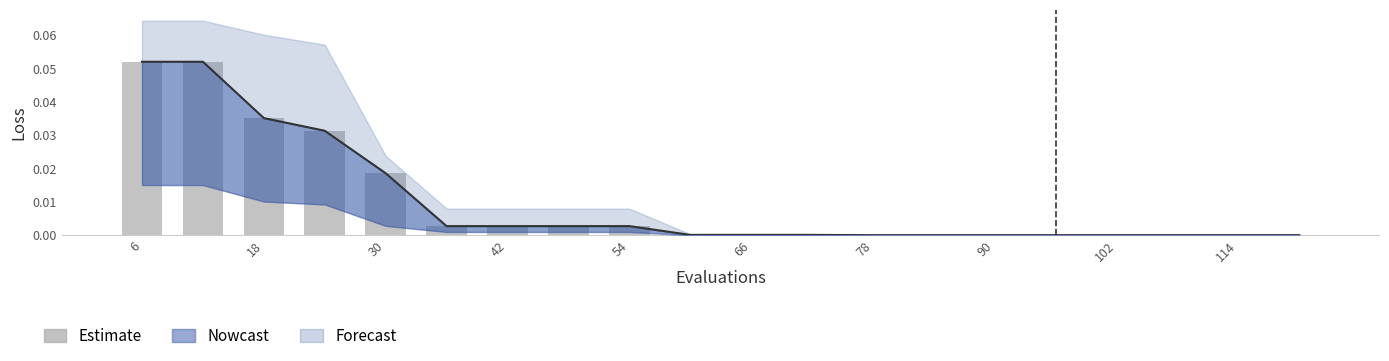

How many bars are there in total?

20